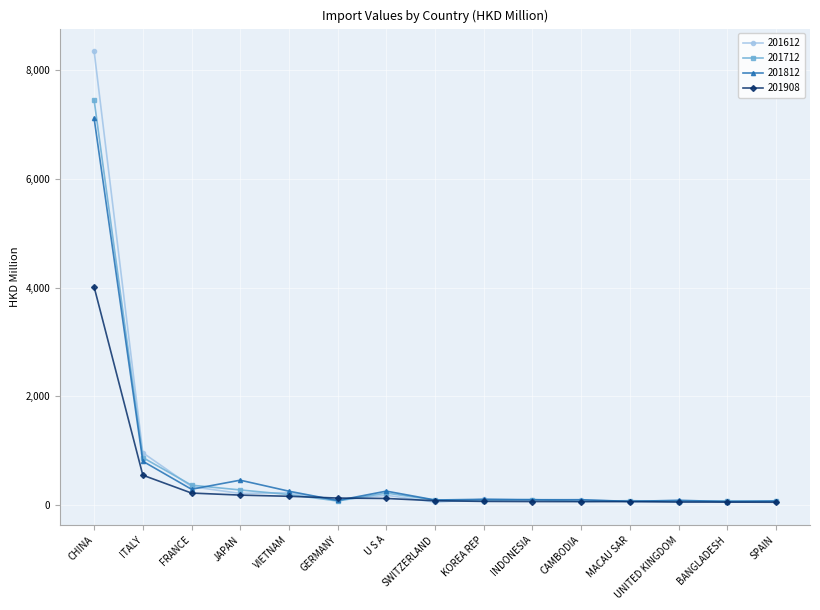

How many lines are shown in the chart?

4